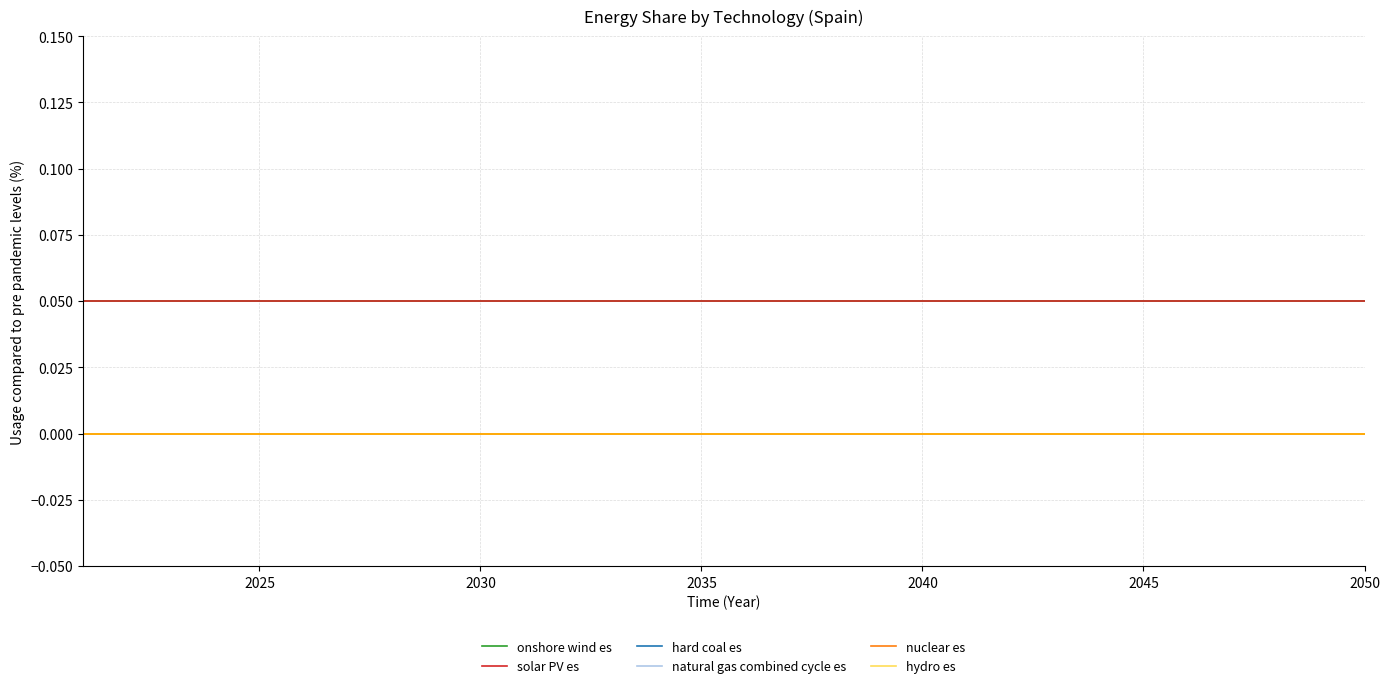

At how many categories does at least one series exceed 0?

30